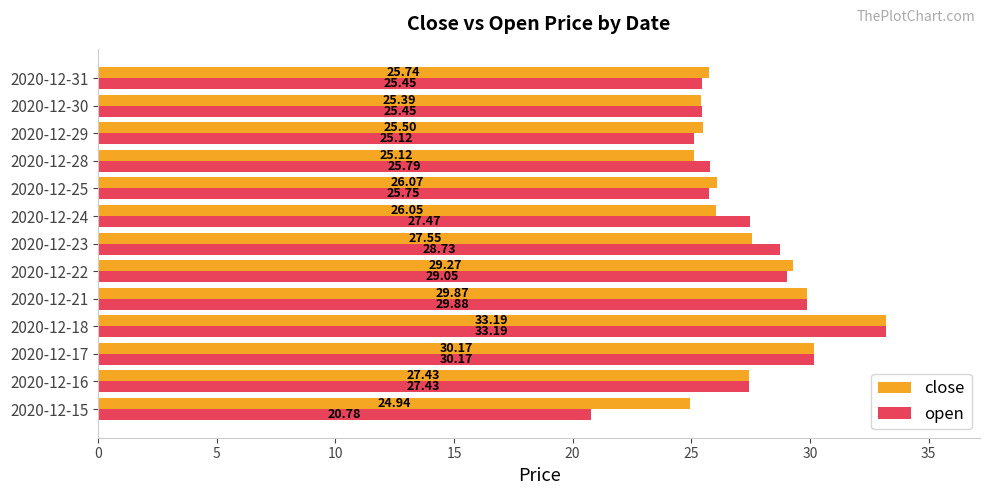

What is the difference between the second highest and minimum values in the close series?

5.2